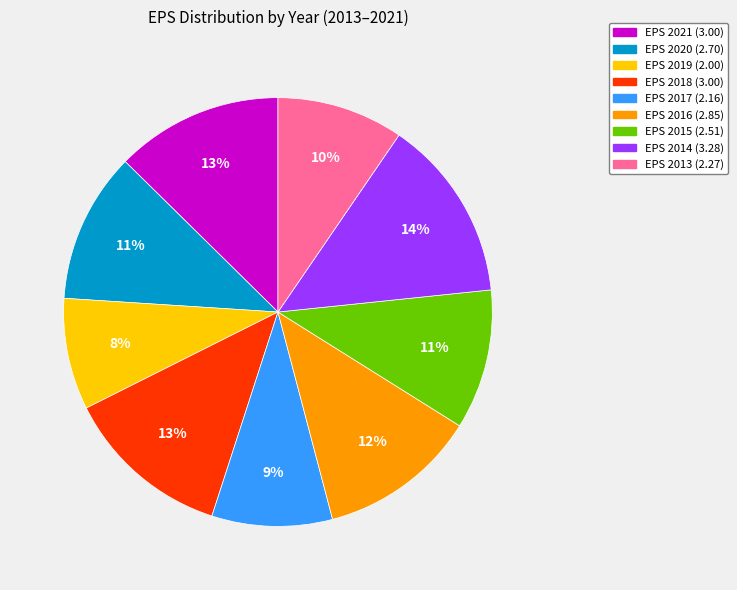

To the nearest percent, what is the average slice percentage?

11%